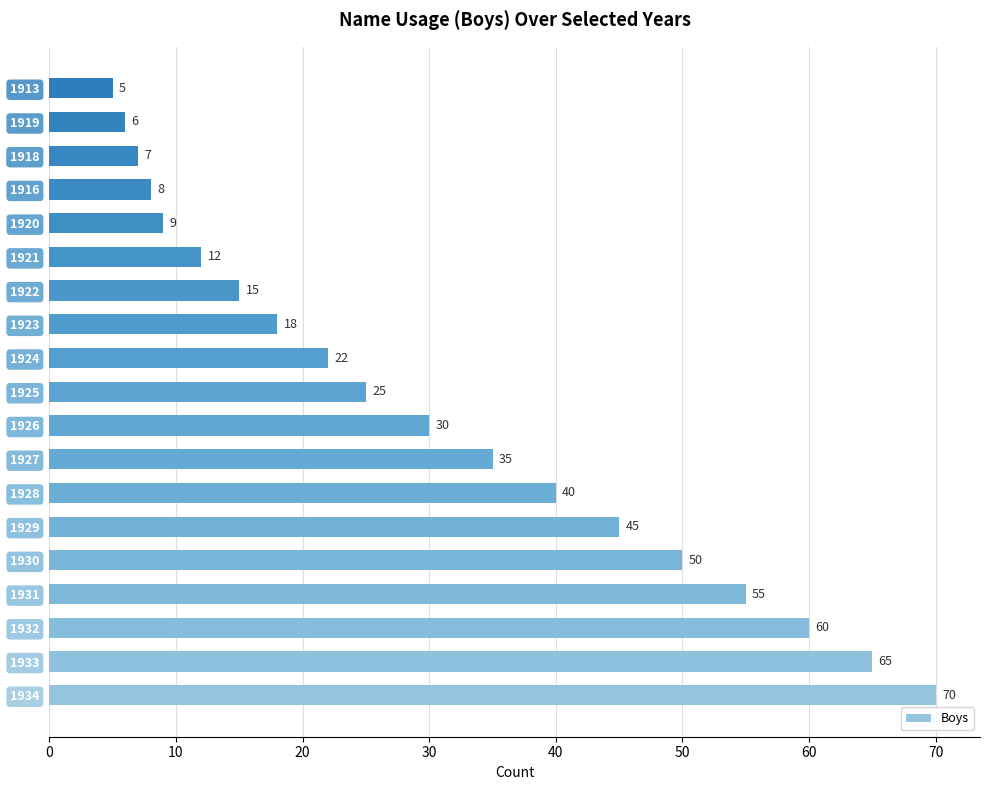

What is the minimum value shown in the chart?

5